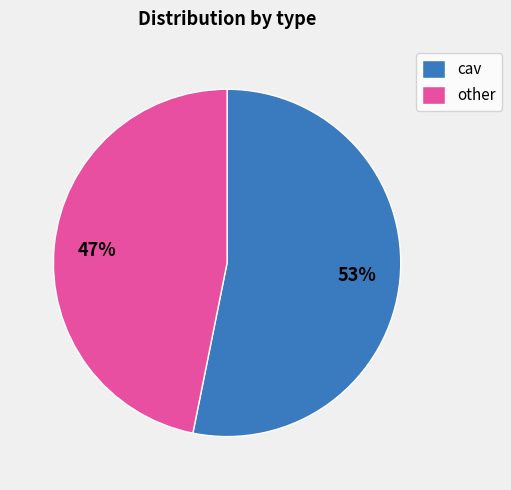

Is there any slice that represents more than half of the pie?

Yes